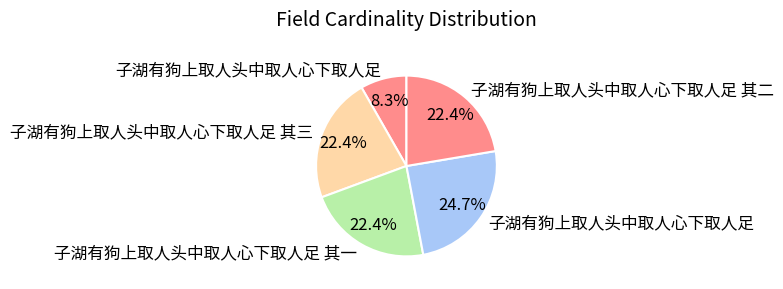

How many slices are in this pie chart?

5